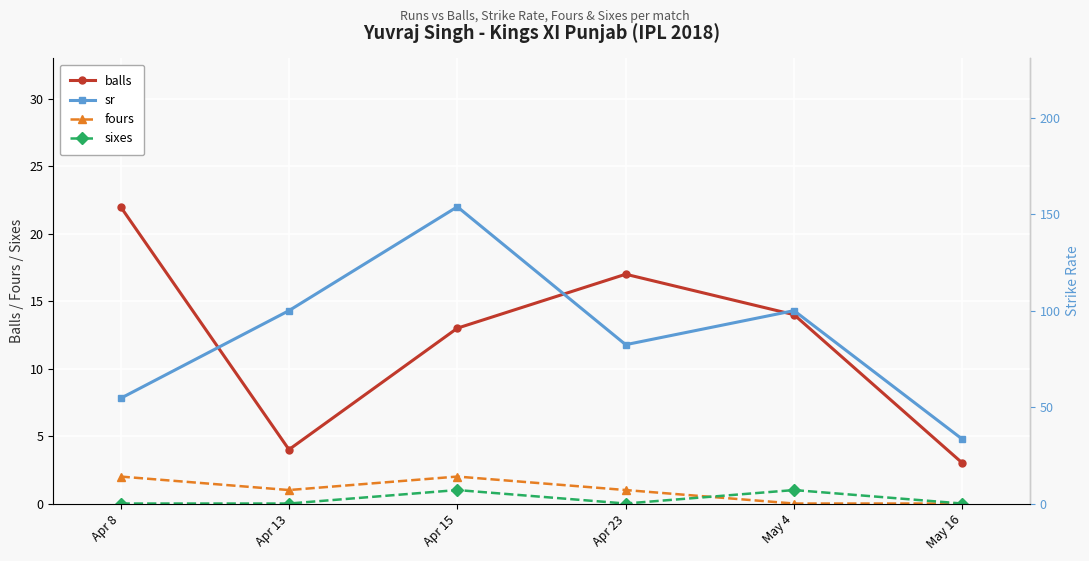

Which has a higher value, Apr 15 or Apr 23?

Apr 23